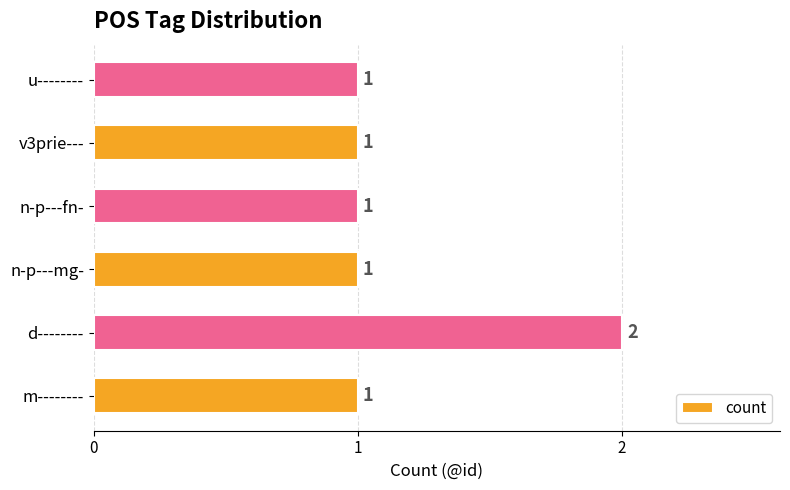

What is the sum of all values?

7